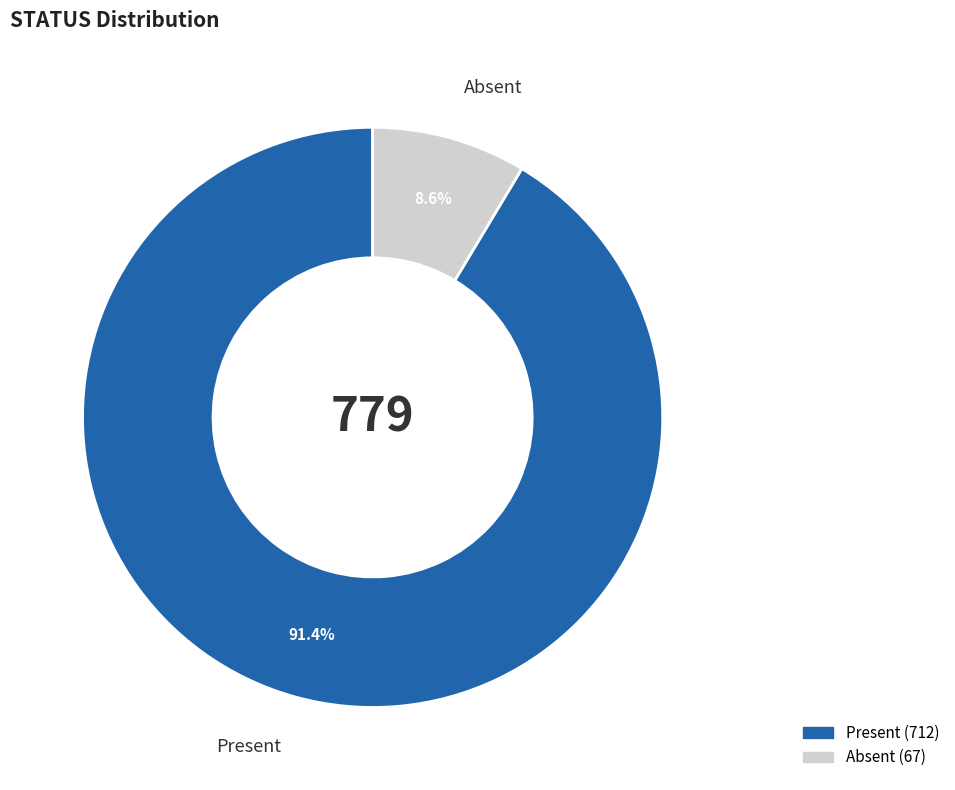

Does Absent account for over 50% of the chart?

No